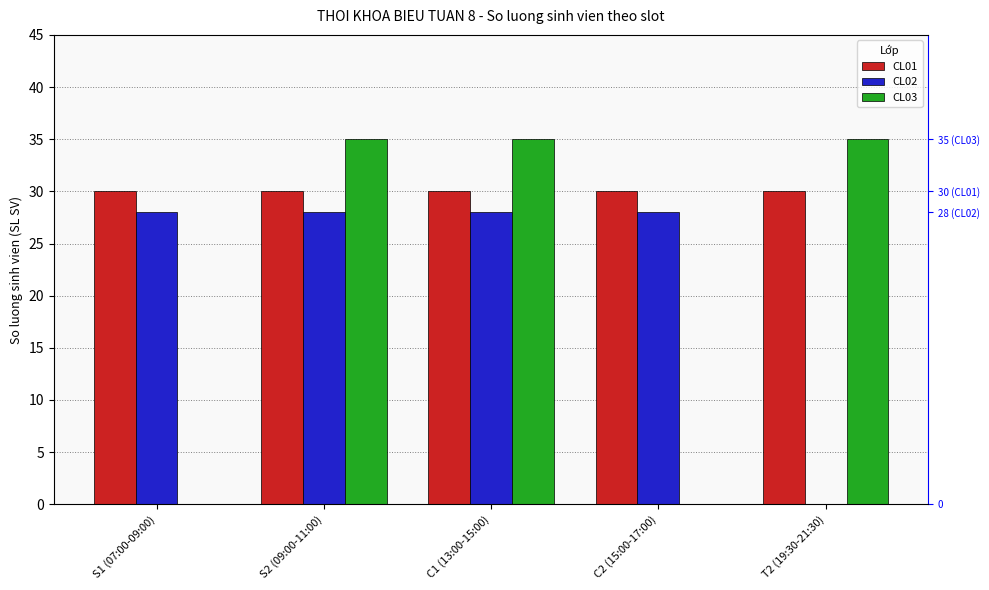

True or false: CL03 has a value of 53 at T2 (19:30-21:30).

False